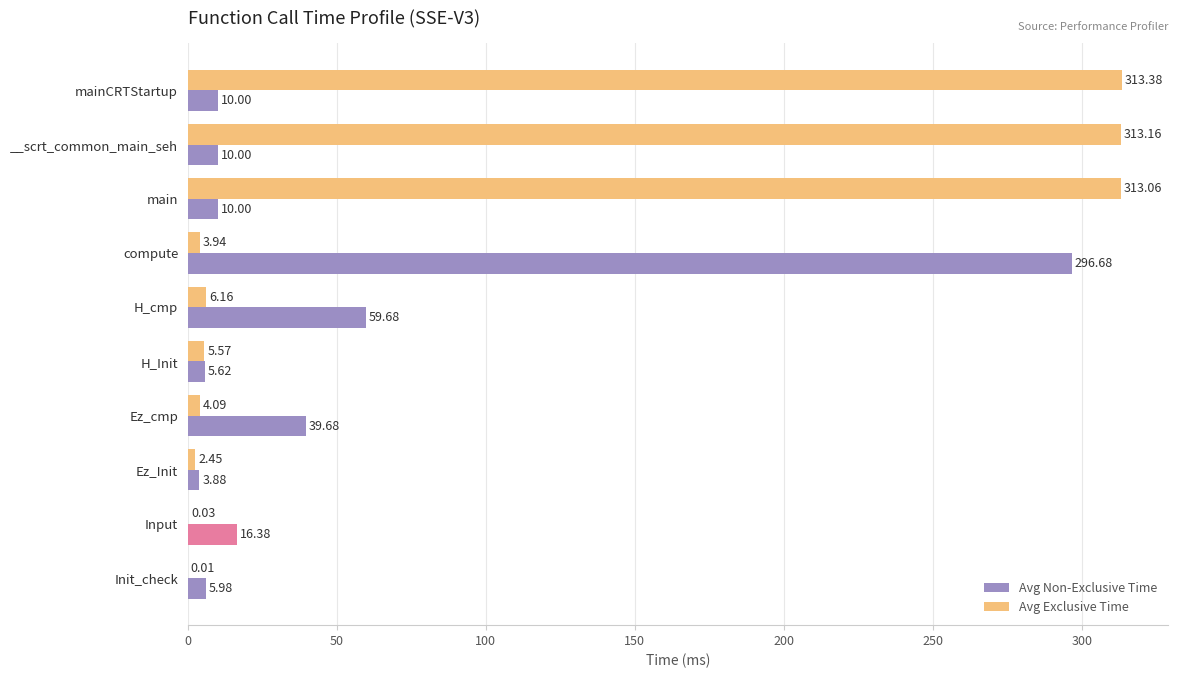

What are all the series names shown in the legend?

Avg Non-Exclusive Time, Avg Exclusive Time